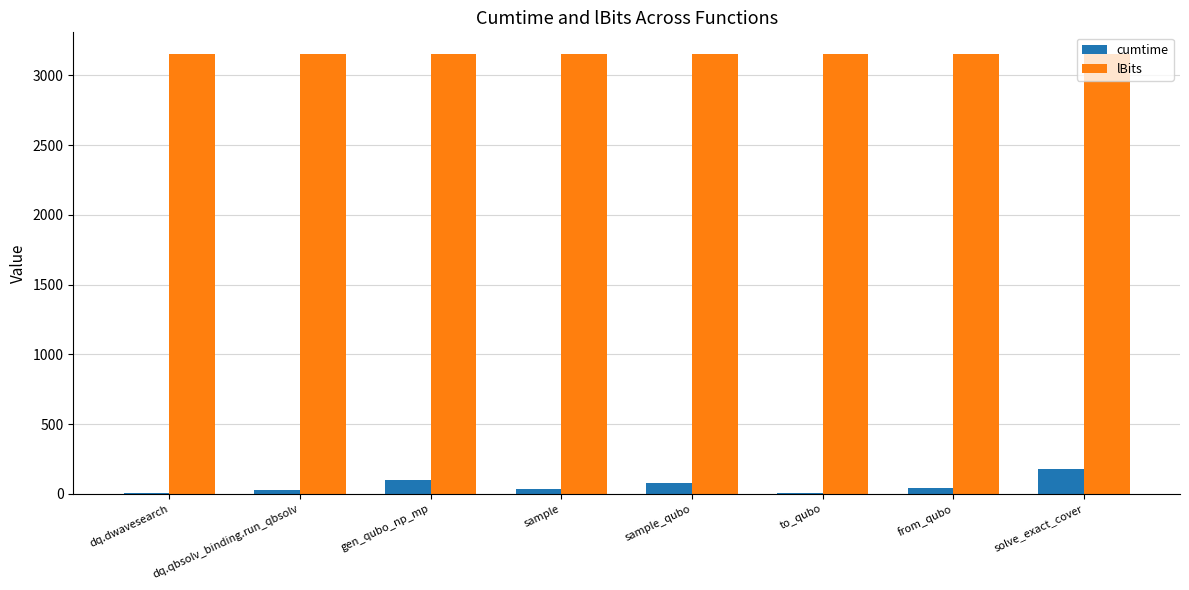

At which category is the sum across all series the highest?

solve_exact_cover